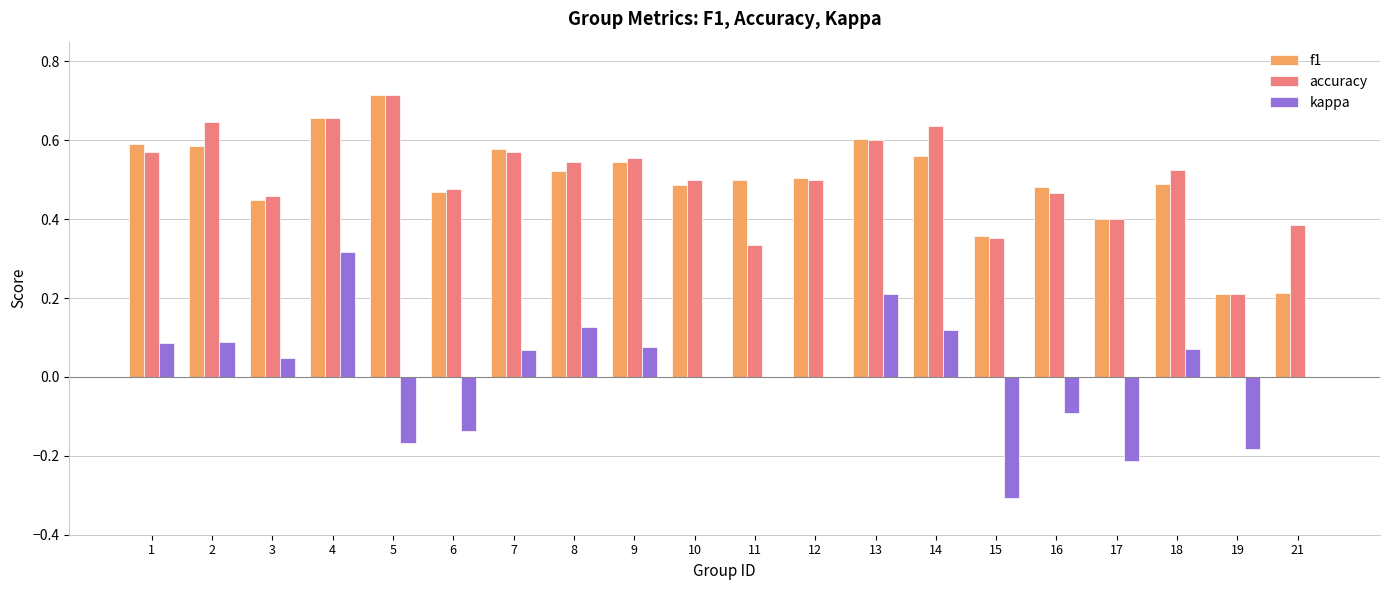

The kappa series shows 0.1 at 8. True or false?

True